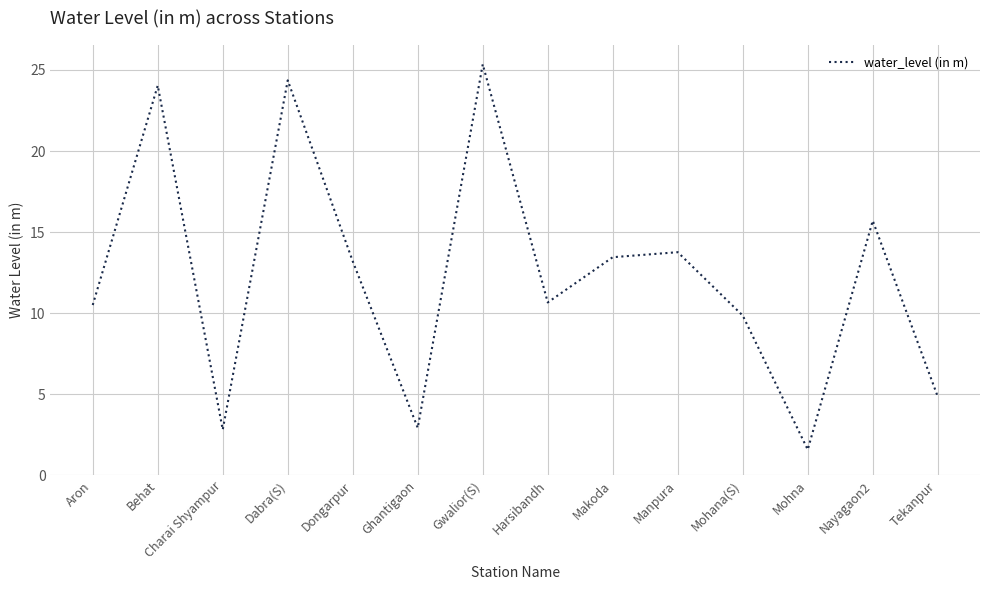

What is the change in value from Dongarpur to Mohna?

-11.6